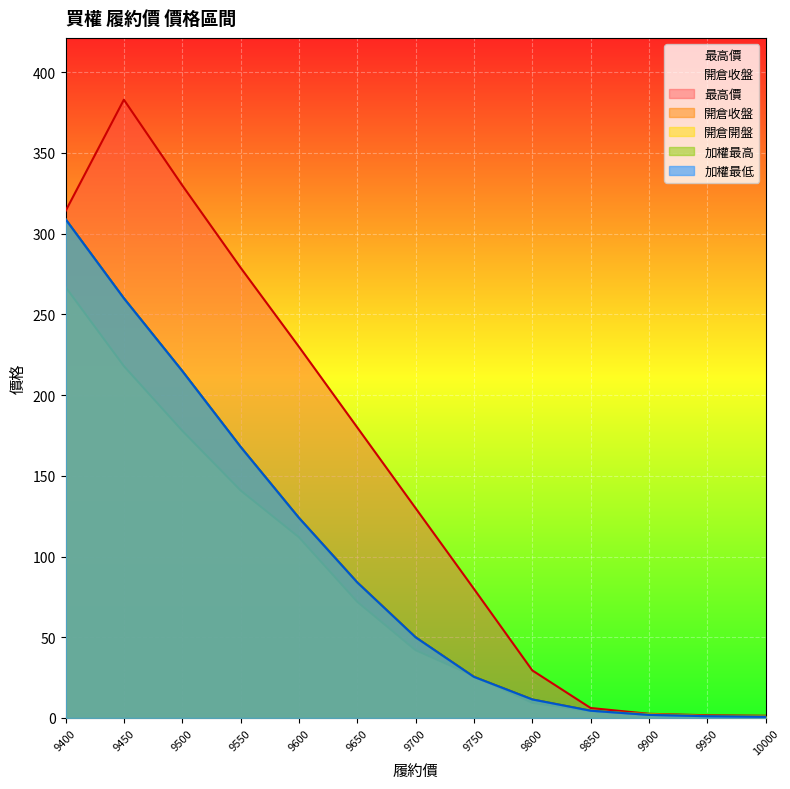

Reading left to right, transcribe all the data shown in this chart.

加權最低: 309.0	260.0	215.0	168.0	124.0	84.0	50.0	25.5	11.5	4.5	1.9	1.1	0.7
加權最高: 309.0	260.0	215.0	168.0	124.0	84.0	50.0	25.5	11.5	4.5	1.9	1.1	0.7
最高價: 314.0	383.0	330.0	279.0	230.0	180.0	130.0	80.0	29.5	6.2	2.6	1.7	1.4
開倉收盤: 309.0	260.0	215.0	168.0	124.0	84.0	50.0	25.5	11.5	4.5	1.9	1.1	0.7
開倉開盤: 267.0	218.0	178.0	141.0	112.0	72.0	42.0	26.0	9.4	4.2	2.4	1.3	1.1